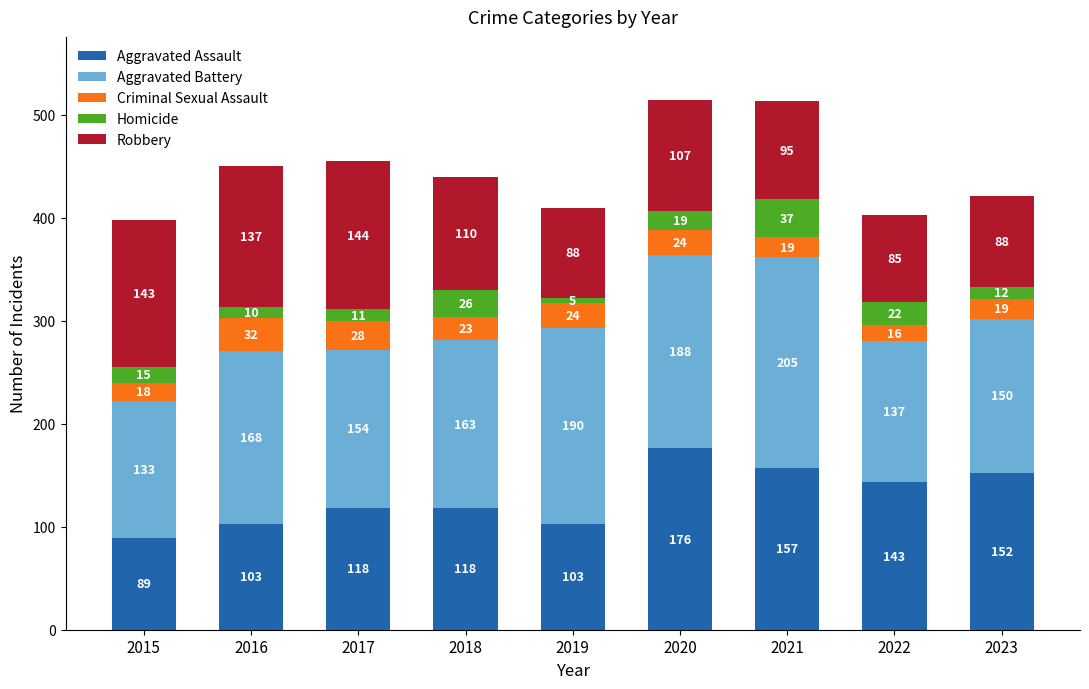

What is the maximum value for Aggravated Assault?

176